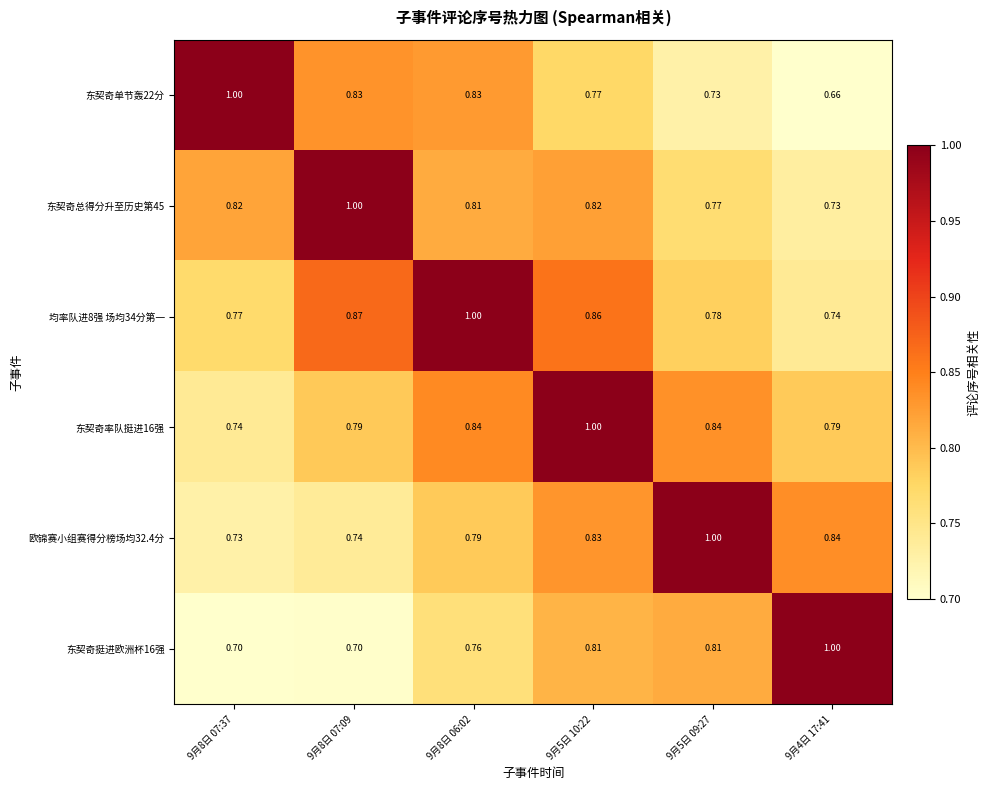

Is the value of 东契奇单节轰22分 at 9月8日 06:02 greater than the value of 均率队进8强 场均34分第一 at 9月4日 17:41?

Yes